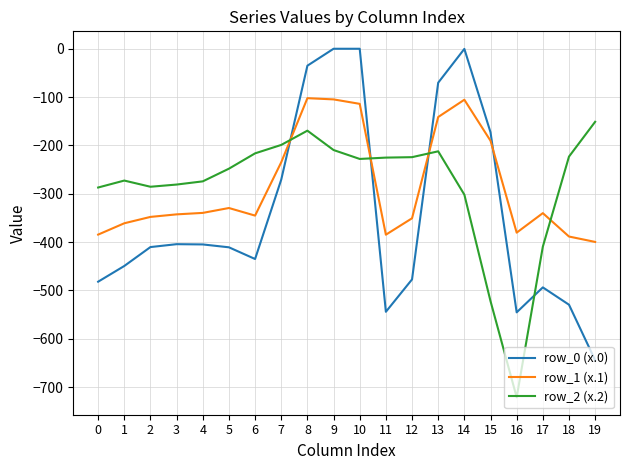

True or false: row_1 (x.1) has more than 2 interior local peaks.

True